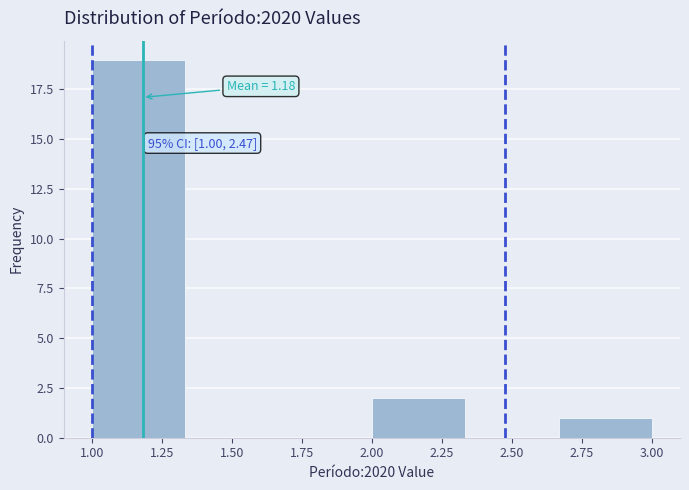

Over which range of the x-axis is the bar tallest?

1.00 to 1.35